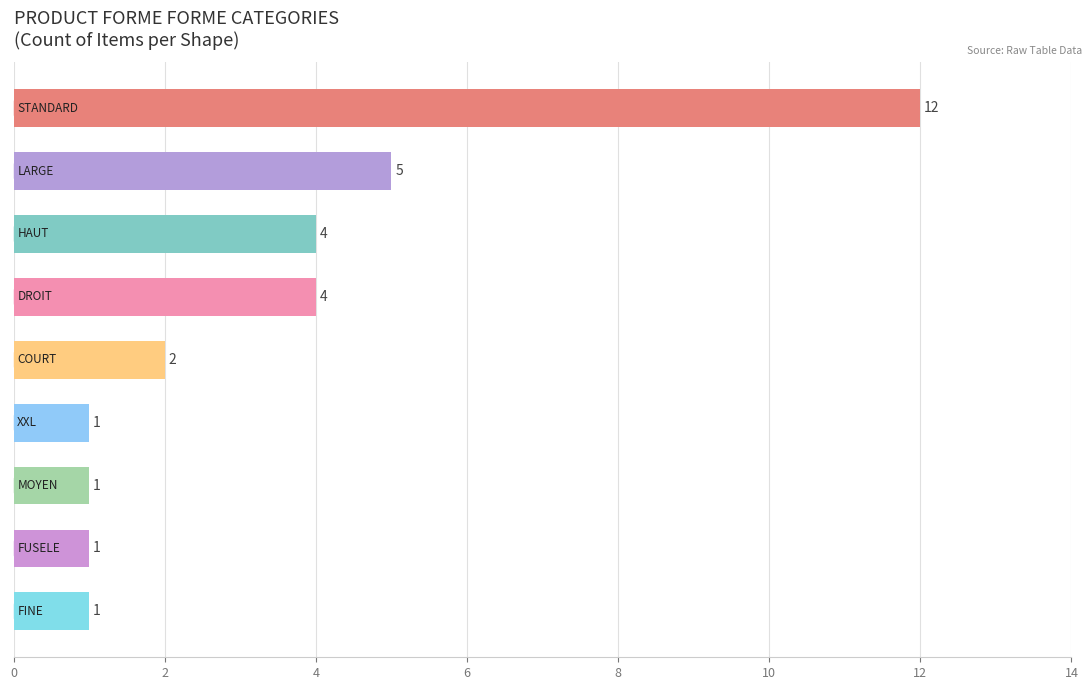

Reading top to bottom, list all the values displayed in this chart.

12	5	4	4	2	1	1	1	1